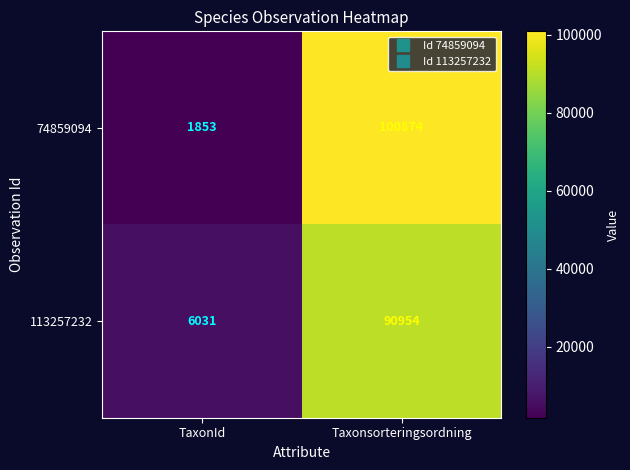

What is the sum of the 74859094 values at Taxonsorteringsordning and TaxonId?

102727